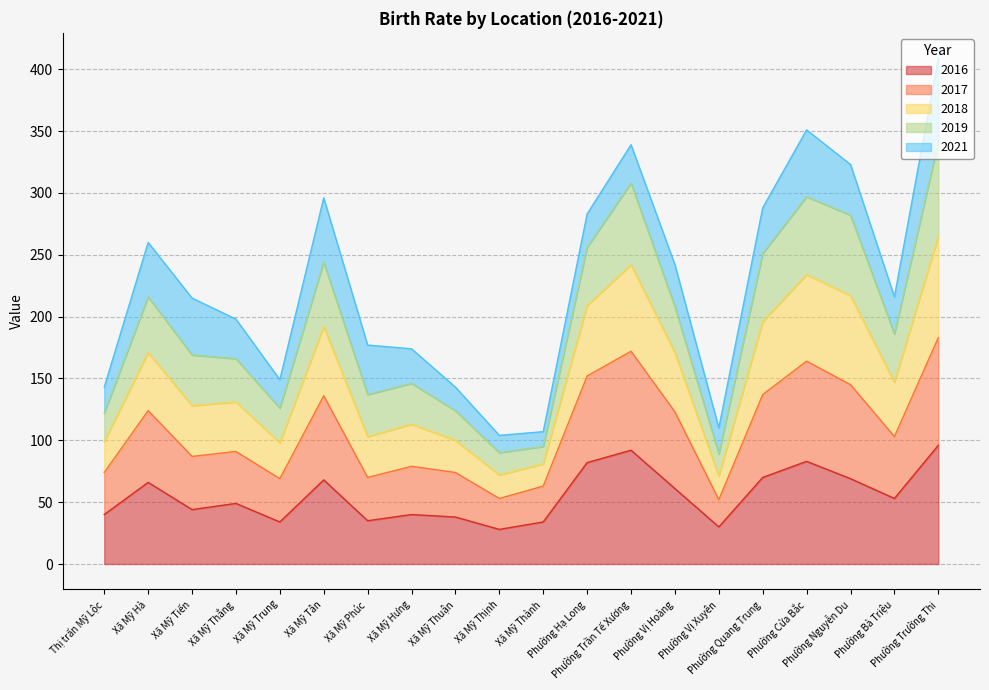

What is the highest value of the 2016 series?

96